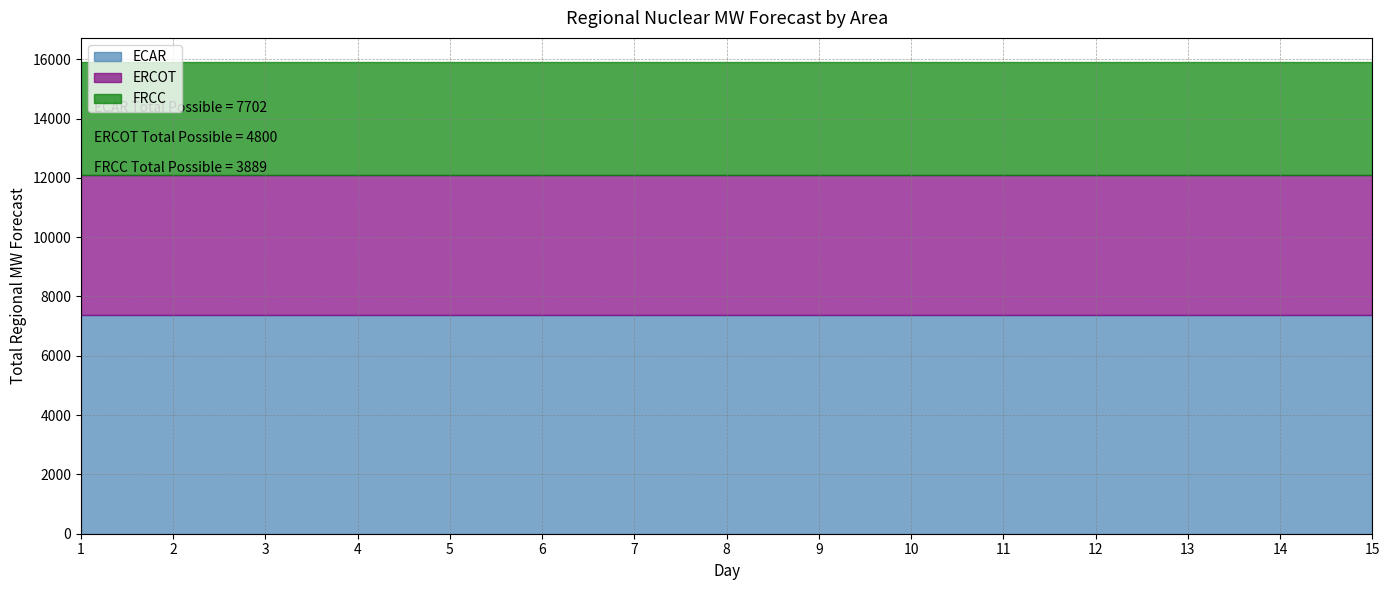

What is the maximum value shown in the chart?

7369.3